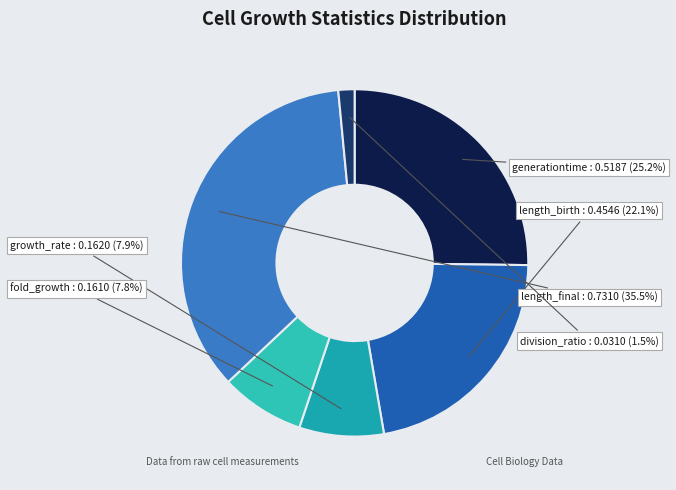

Which category has the smallest portion of the pie?

division_ratio